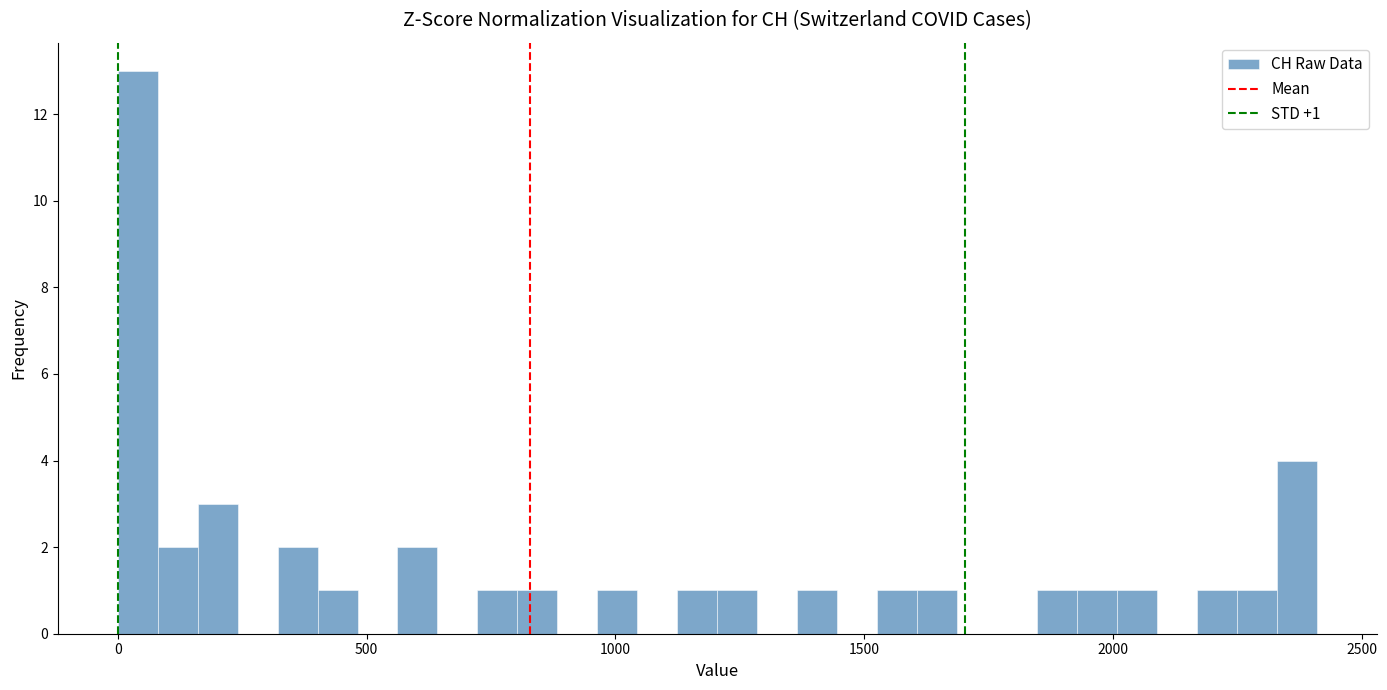

Read against the x-axis, roughly where is the centre of the tallest bar?

50